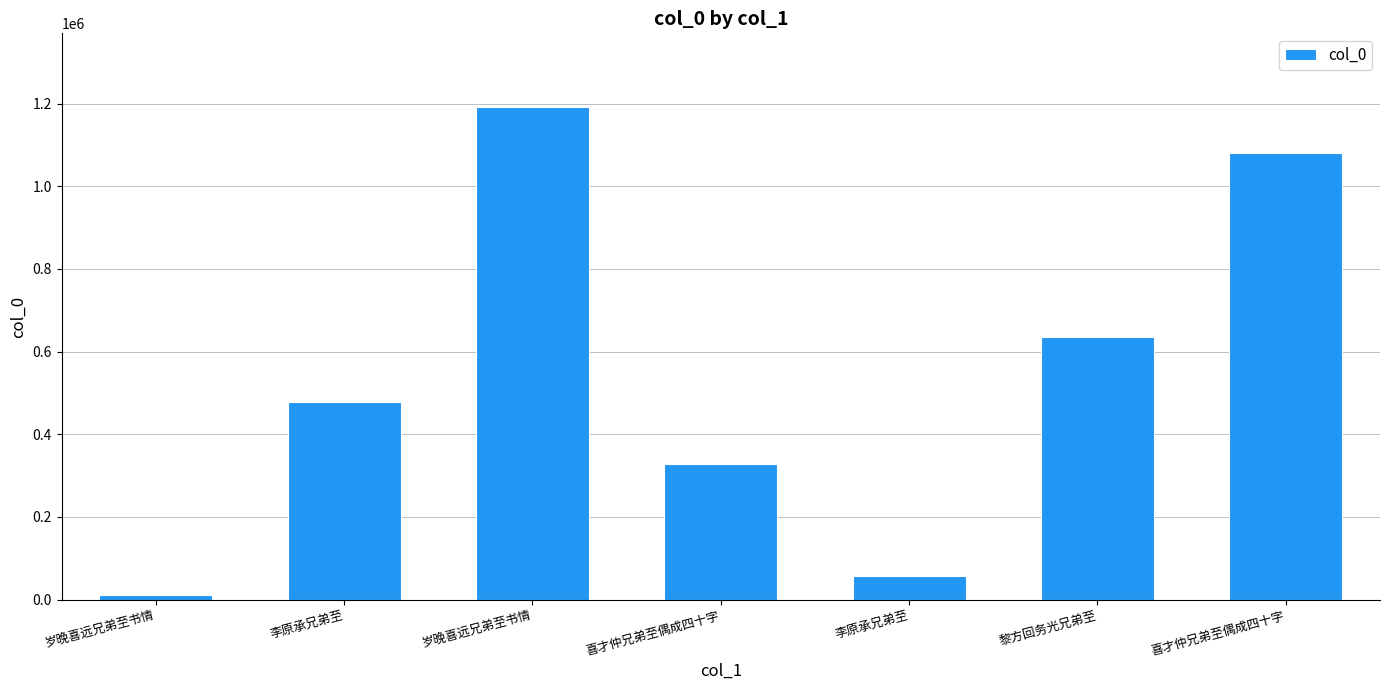

Reading left to right, extract all data points from this chart.

10942	478098	1191293	328714	57768	635002	1079654